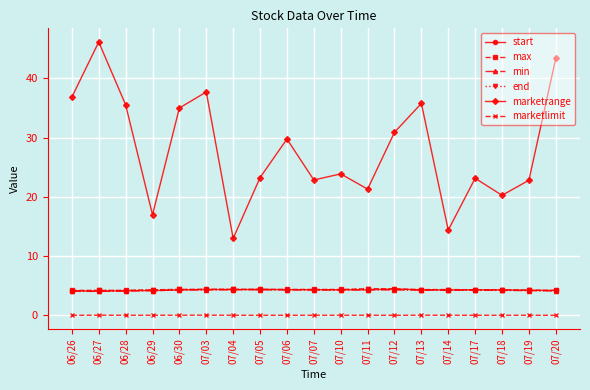

What are all the series names shown in the legend?

start, max, min, end, marketrange, marketlimit